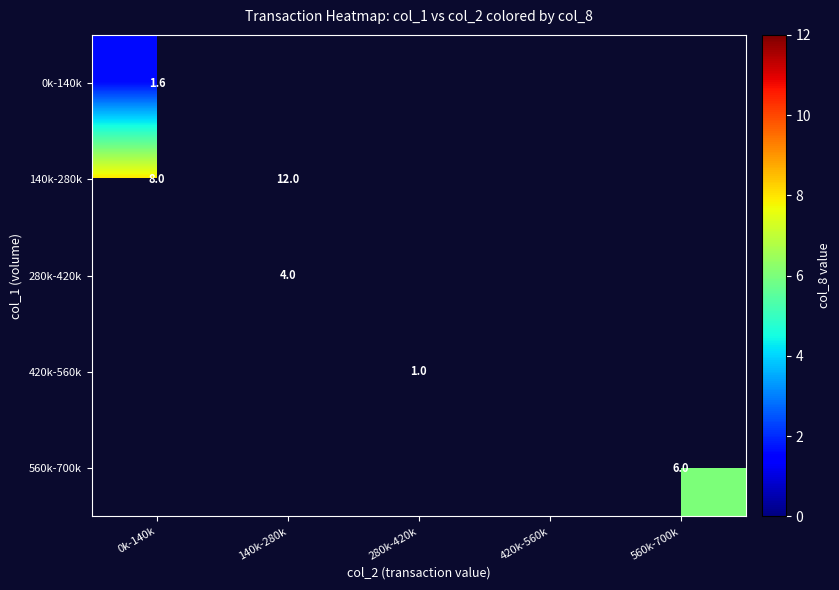

True or false: 560k-700k has a value of 6.0 at 560k-700k.

True